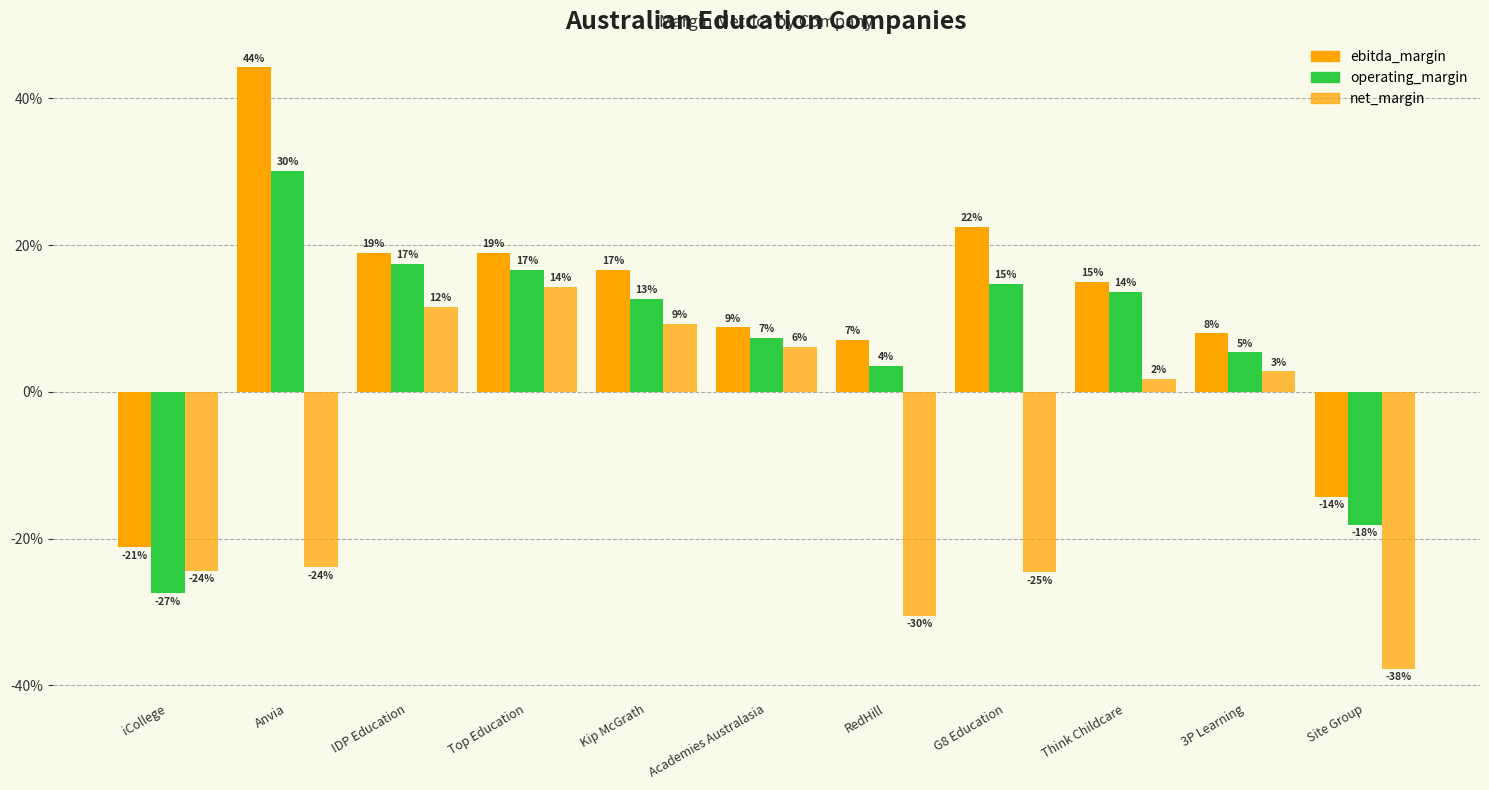

At which label does ebitda_margin first exceed 0?

Anvia